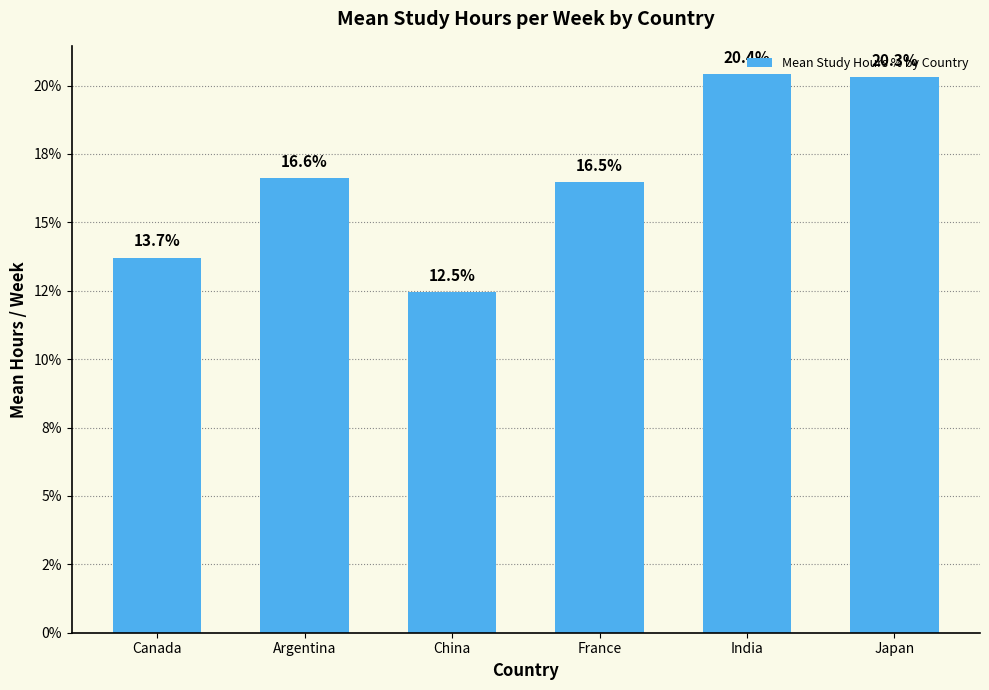

Are the bars horizontal?

No